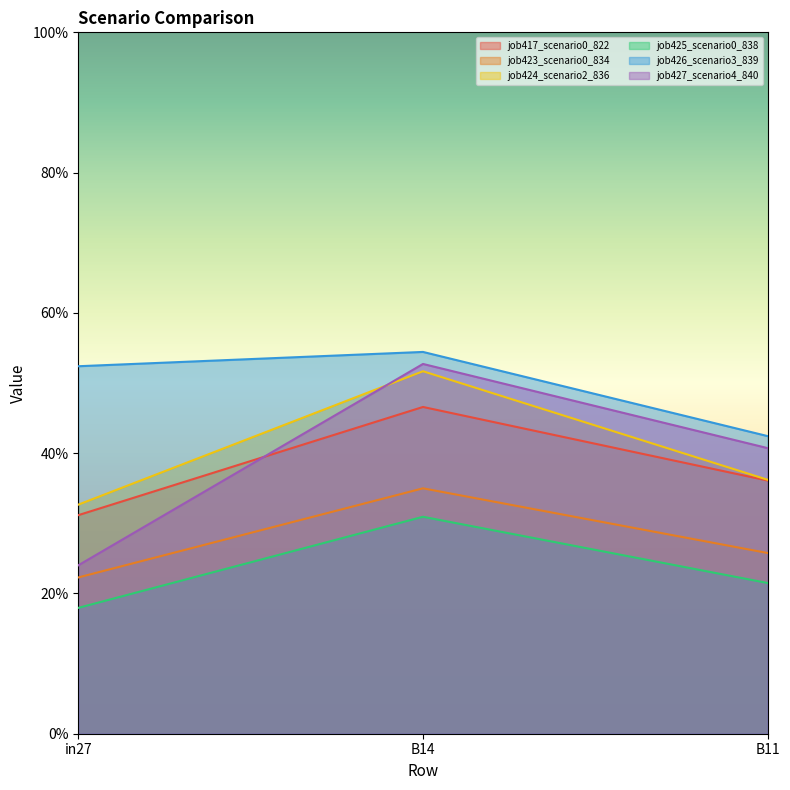

Reading left to right, list all the values displayed in this chart.

job417_scenario0_822: 0.3	0.5	0.4
job423_scenario0_834: 0.2	0.3	0.3
job424_scenario2_836: 0.3	0.5	0.4
job425_scenario0_838: 0.2	0.3	0.2
job426_scenario3_839: 0.5	0.5	0.4
job427_scenario4_840: 0.2	0.5	0.4